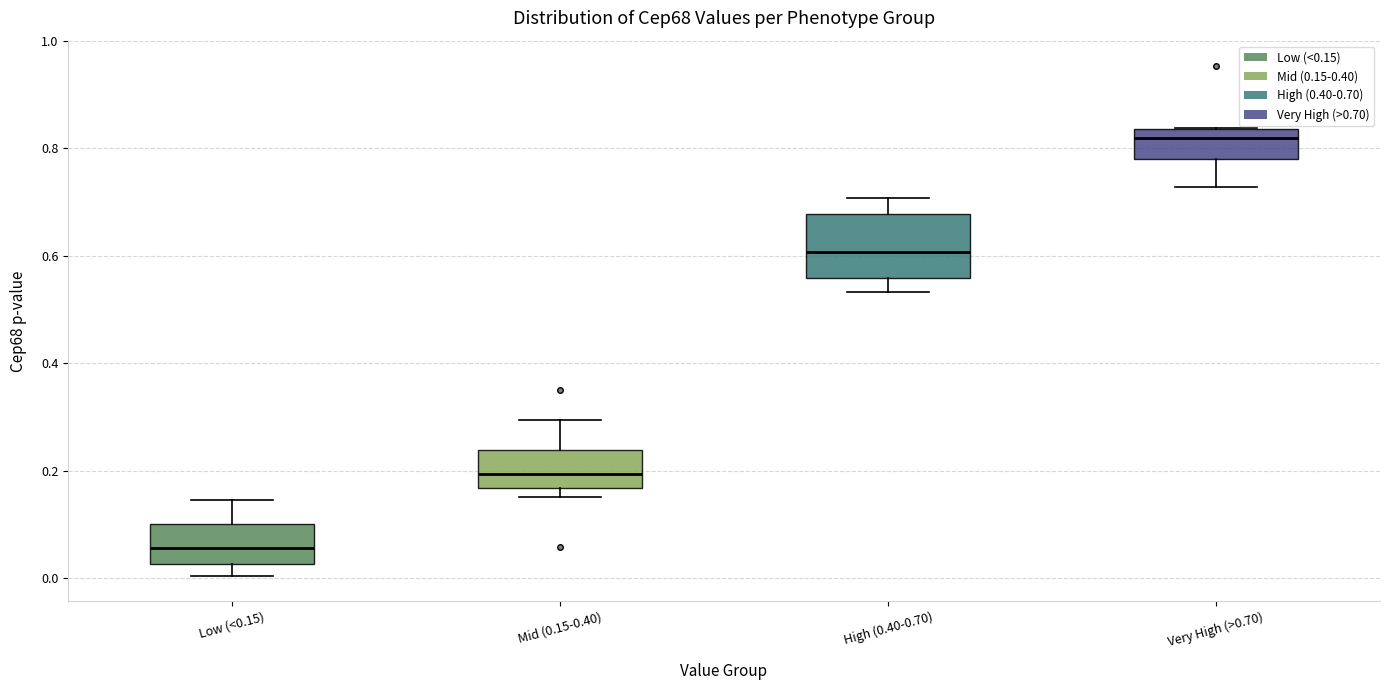

Reading left to right, transcribe this box plot: for each box, give where its median line is, the range the box spans, and where its two whiskers end, as read against the y-axis. The values are not printed on the chart, so give them approximately, as read against the axis.

Low (<0.15): median 0.06, box 0.02 to 0.10, whiskers 0.00 to 0.14
Mid (0.15-0.40): median 0.20, box 0.16 to 0.24, whiskers 0.16 (just below the box's lower edge) to 0.30
High (0.40-0.70): median 0.60, box 0.56 to 0.68, whiskers 0.54 to 0.70
Very High (>0.70): median 0.82, box 0.78 to 0.84, whiskers 0.72 to 0.84